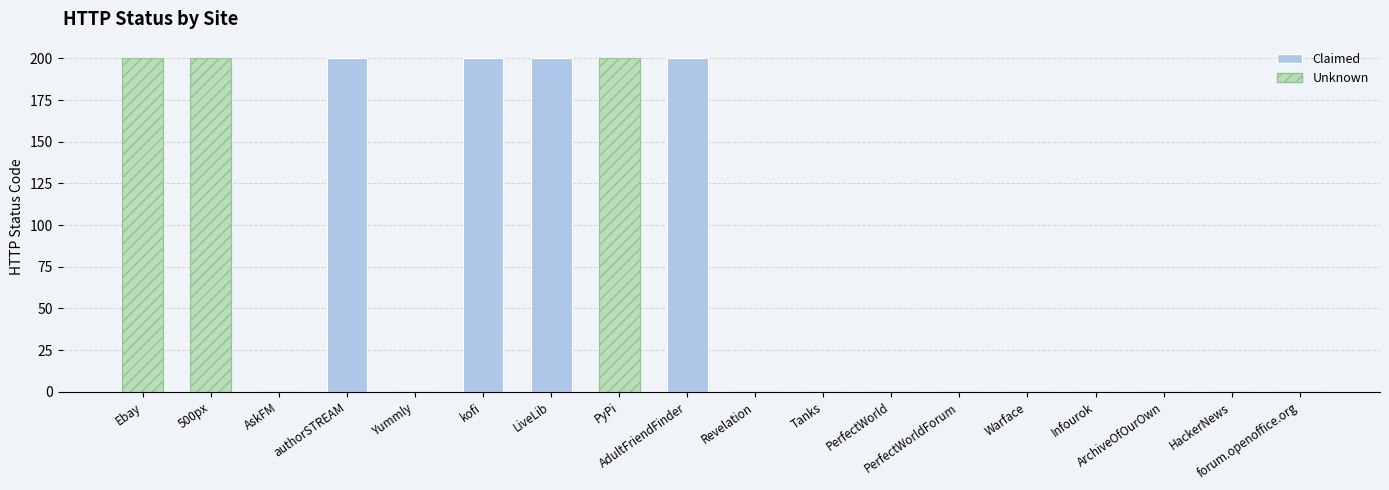

What is the average value?

78